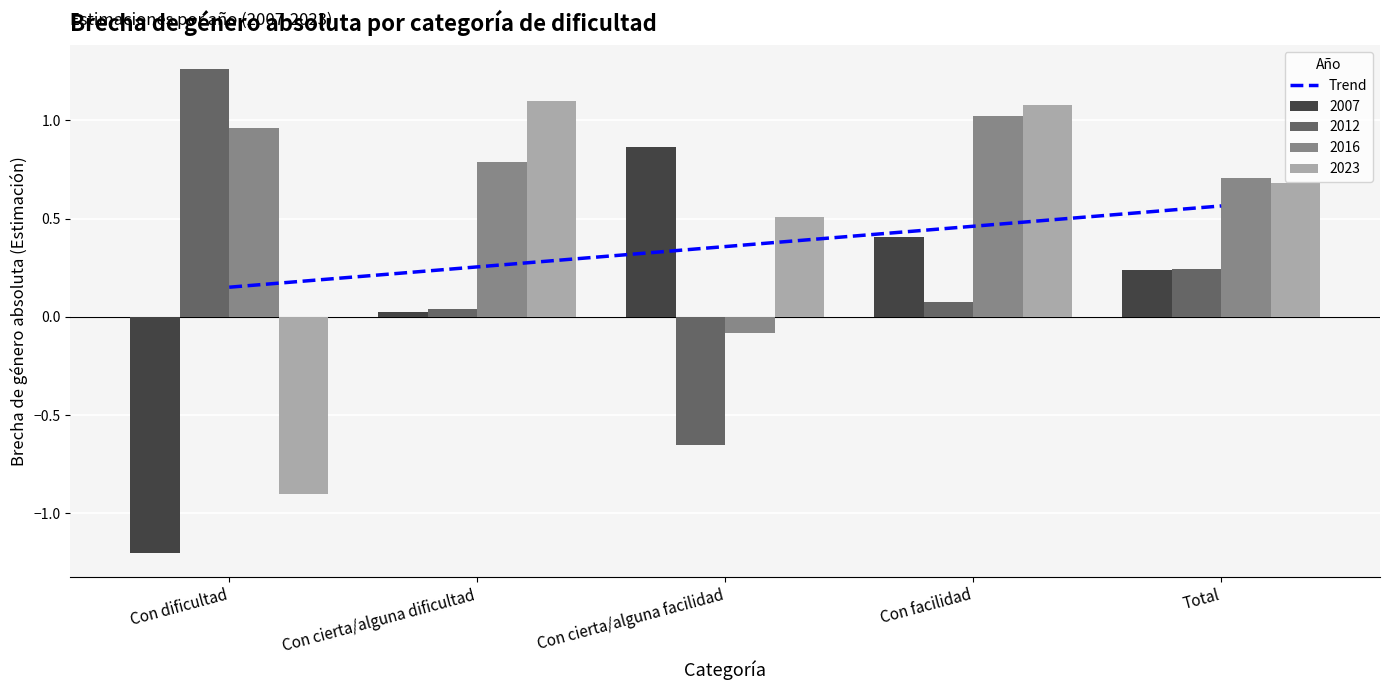

The 2007 series shows 0.1 at Total. True or false?

False